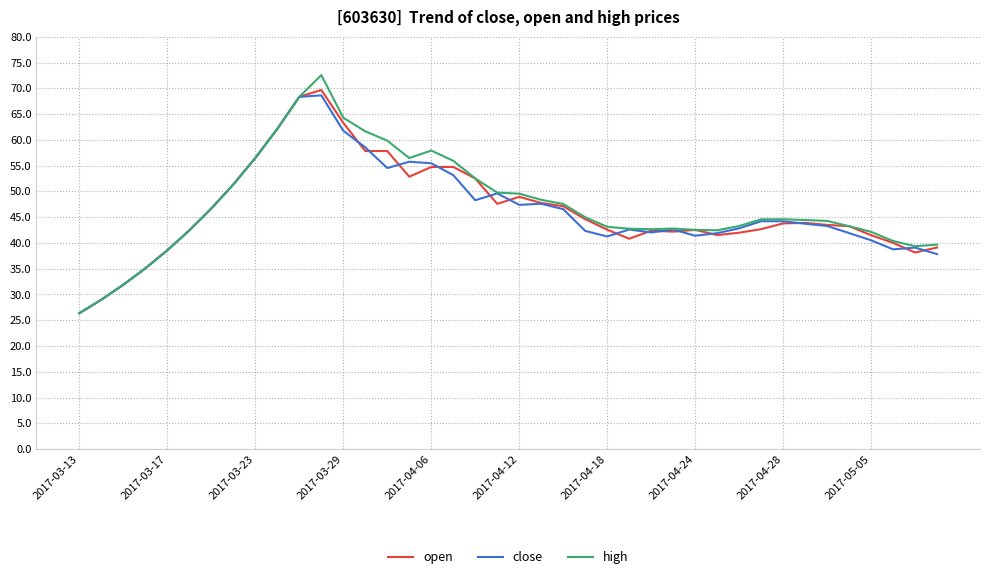

Which series has the widest spread of values?

high